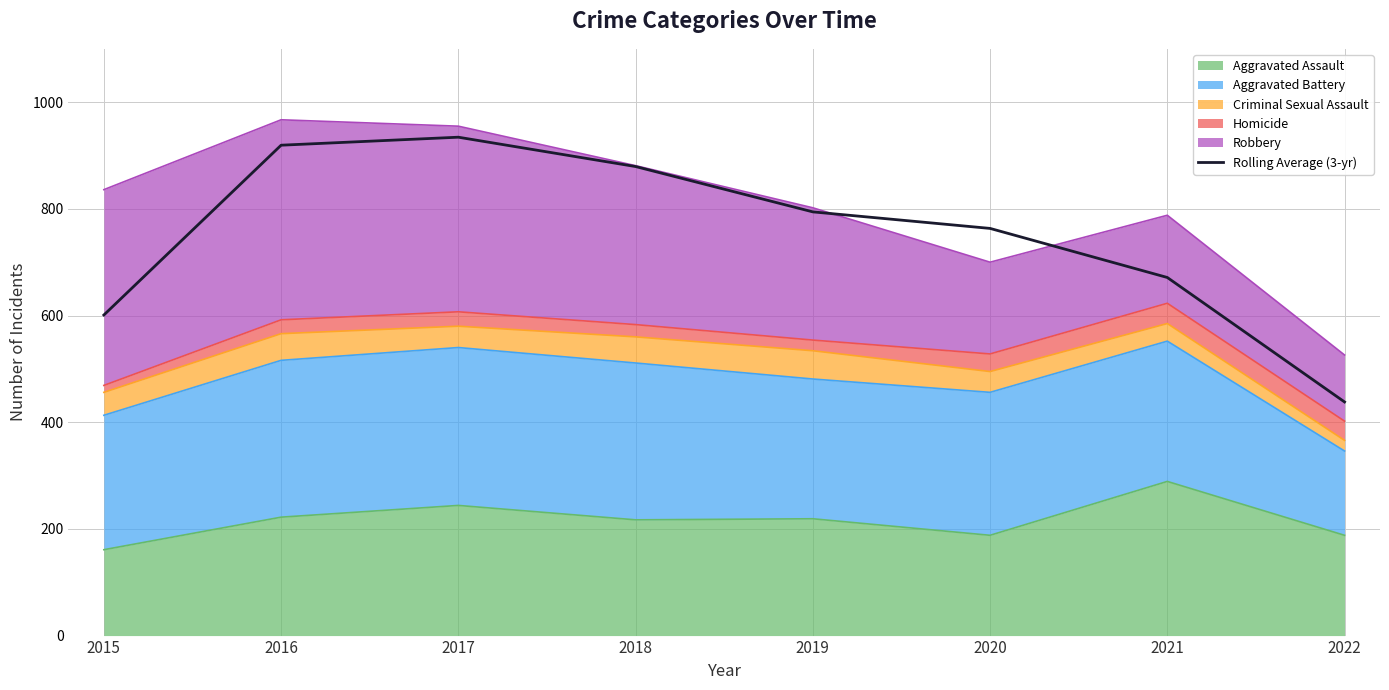

True or false: the data shows 934.3 at 2017.

True